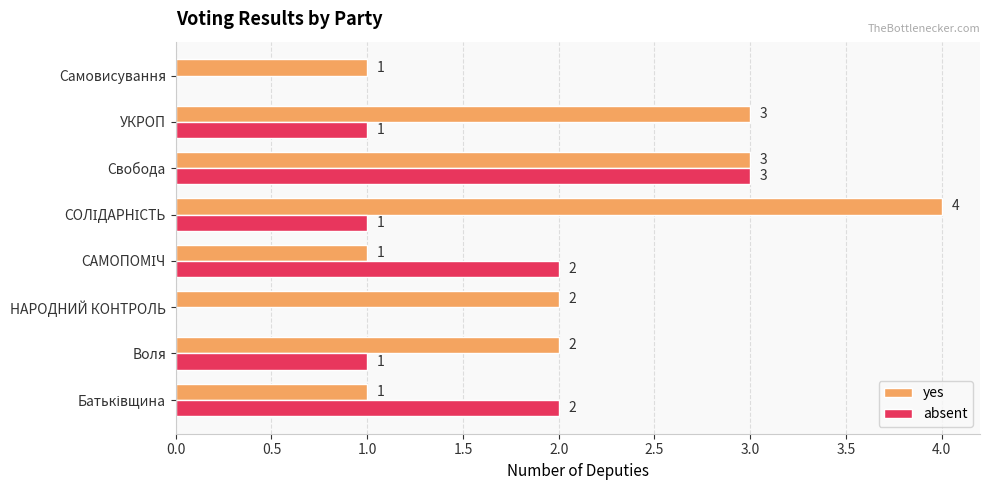

How many categories are shown in the chart?

8